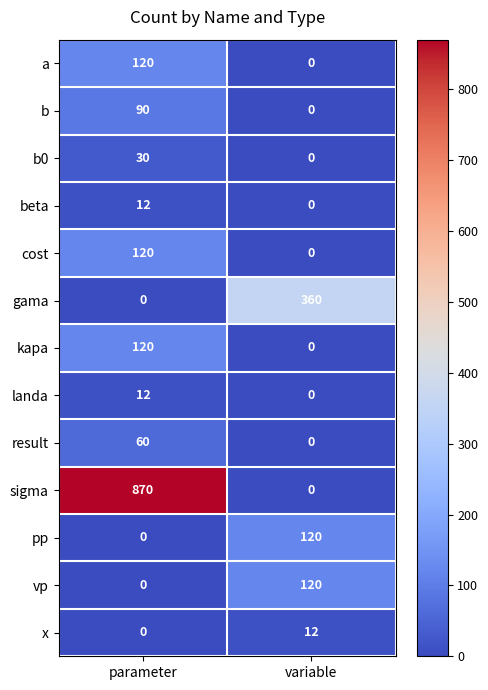

What is the approximate value of pp at variable, to the nearest 50?

100